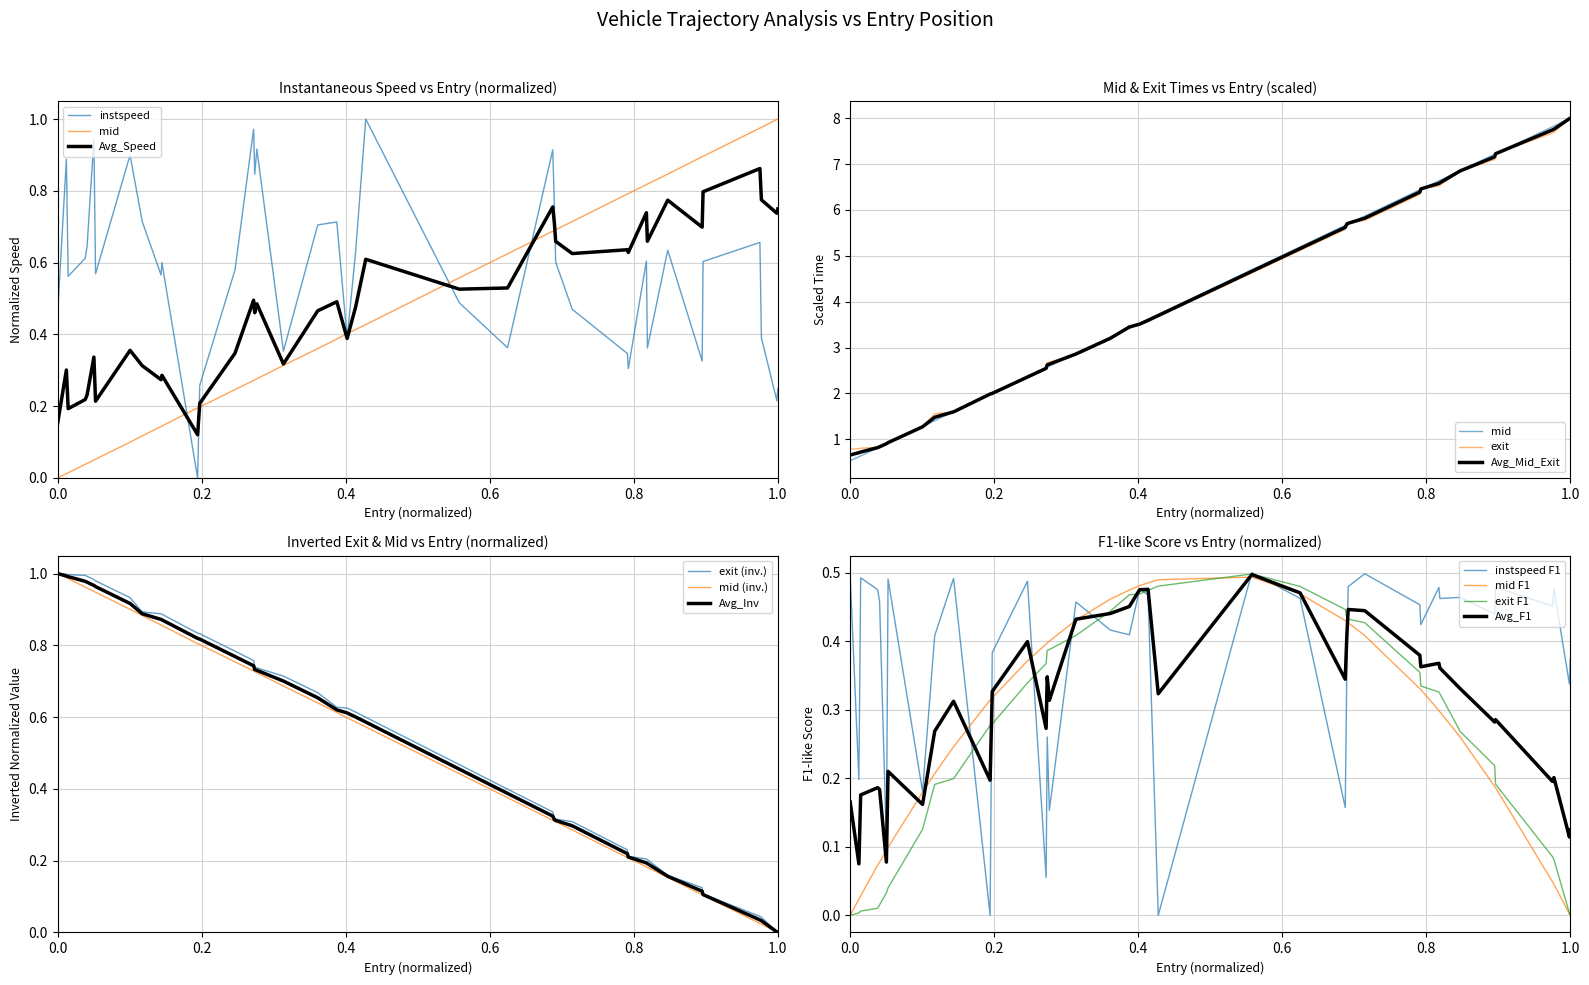

True or false: mid has more than 2 points higher than both neighbors.

False